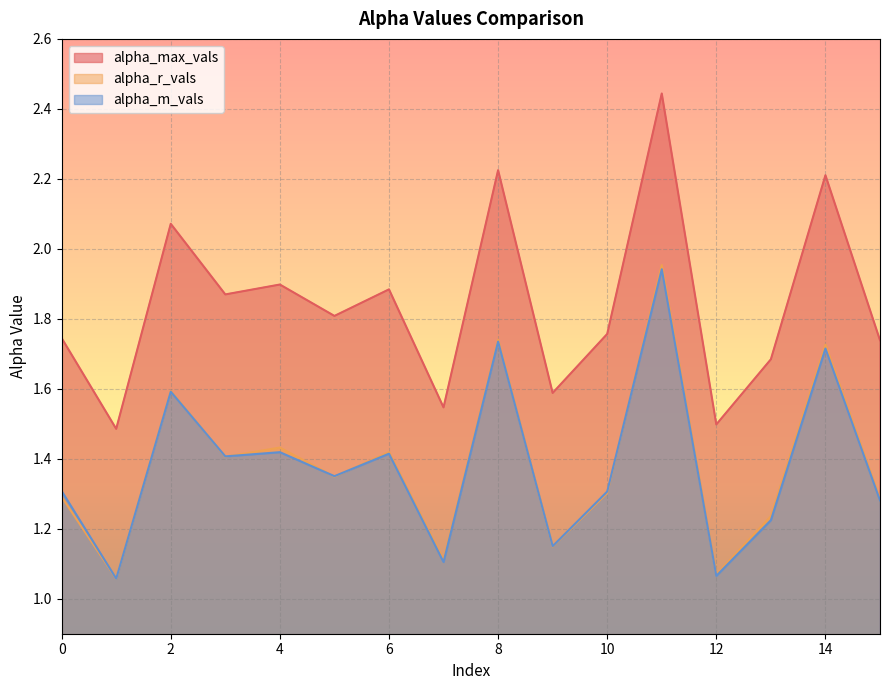

What is the maximum value for alpha_m_vals?

1.9